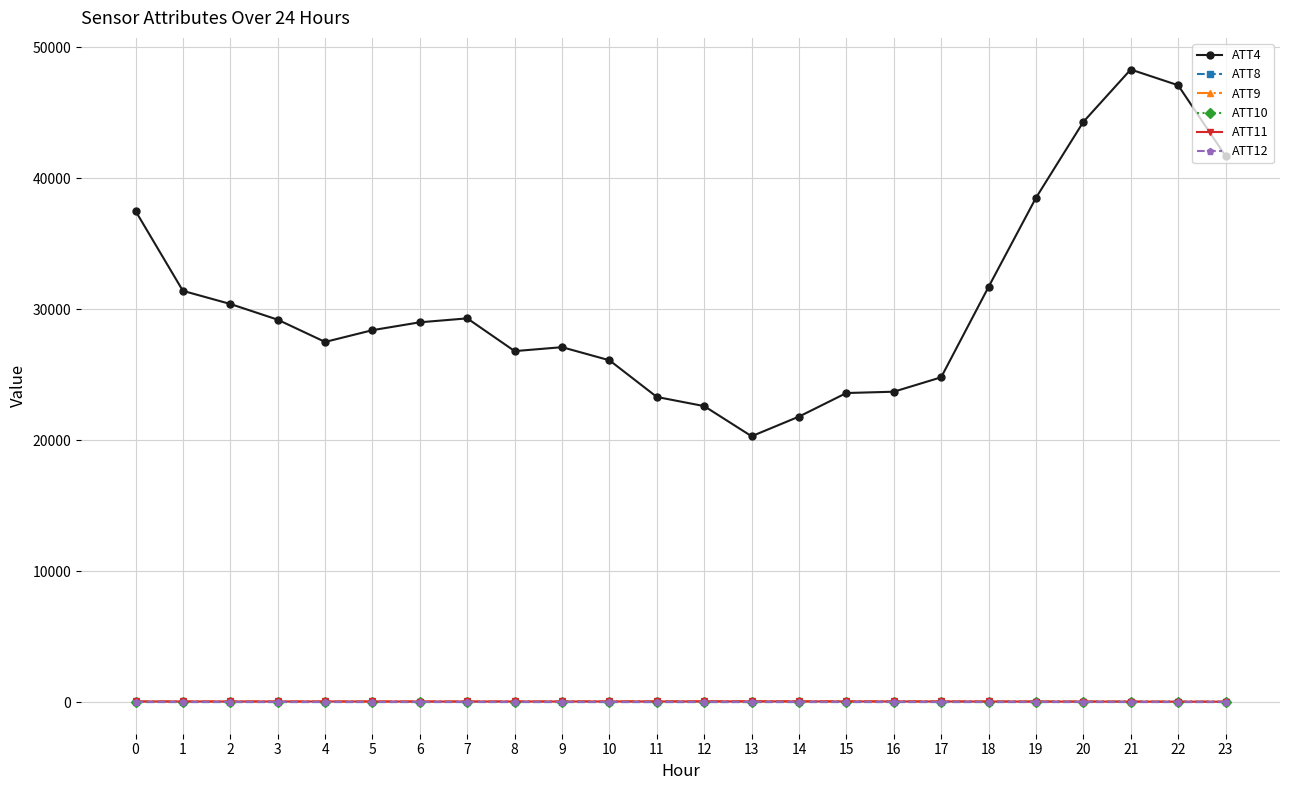

What is the greatest value displayed?

48300.0